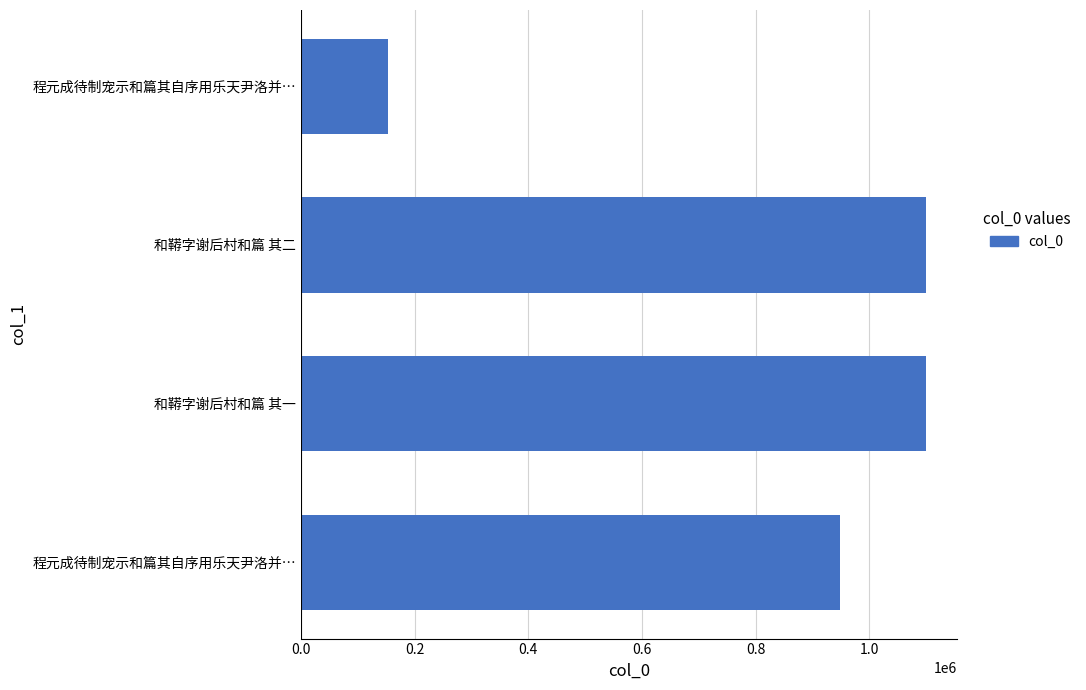

What is the smallest value displayed?

152236